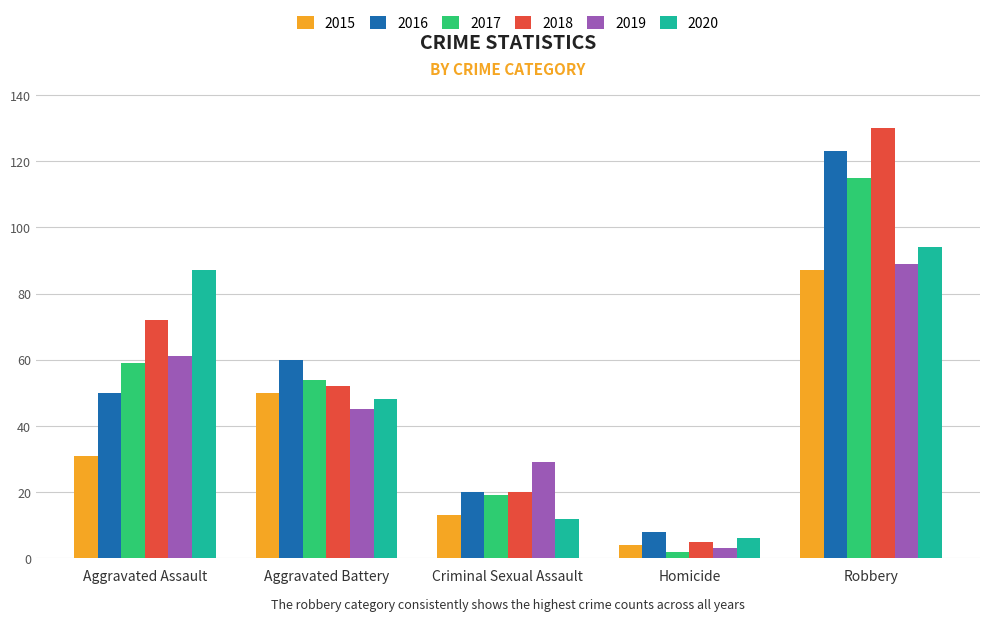

What is the difference between the 2016 values at Criminal Sexual Assault and Robbery?

103